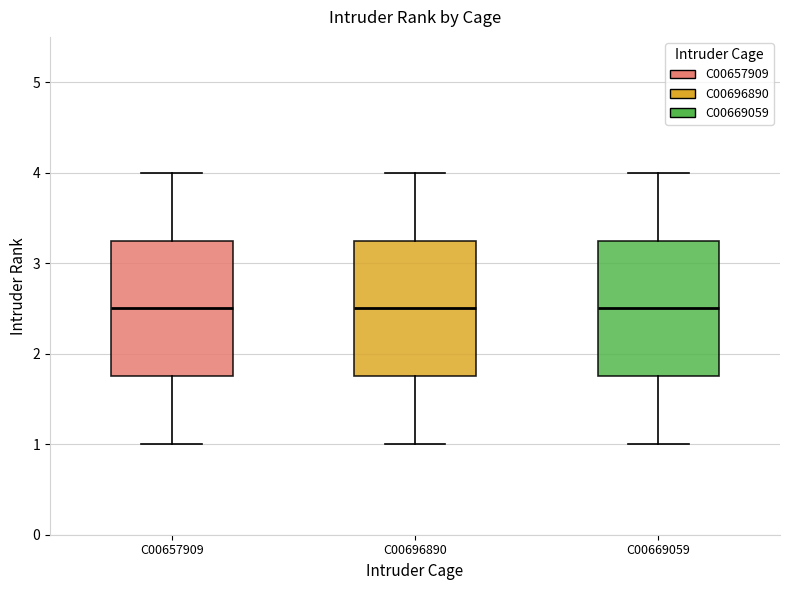

Where does the upper whisker of the box for C00669059 end on the y-axis? The values are not printed on the chart, so give them approximately, as read against the axis.

4.0